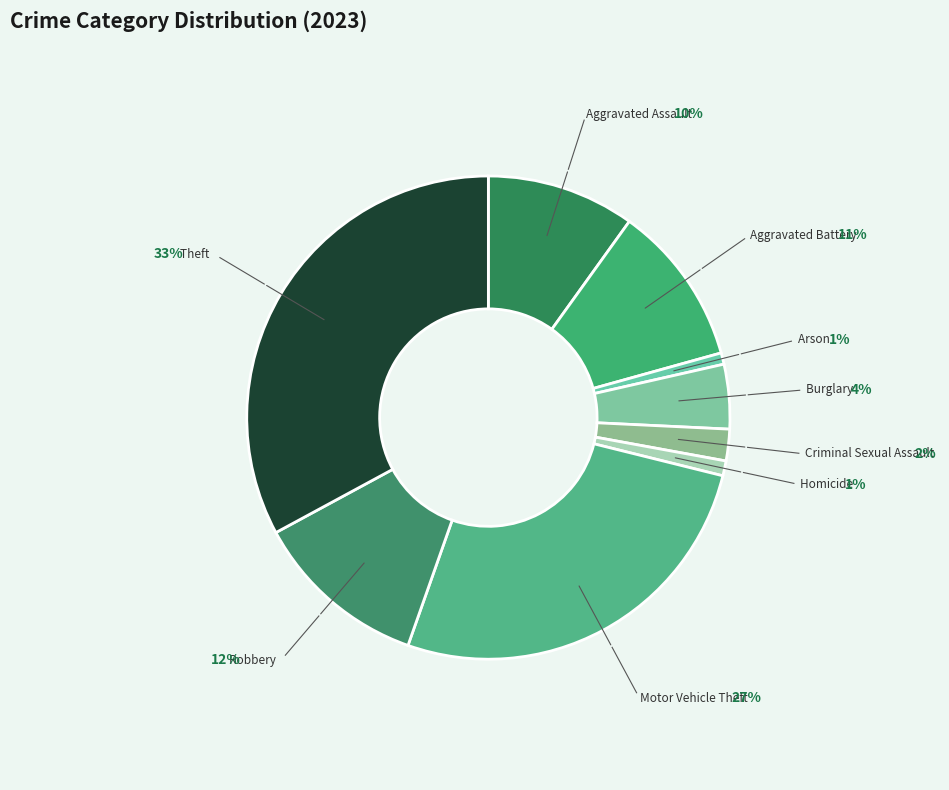

Combined, do Criminal Sexual Assault and Robbery account for over 50%?

No